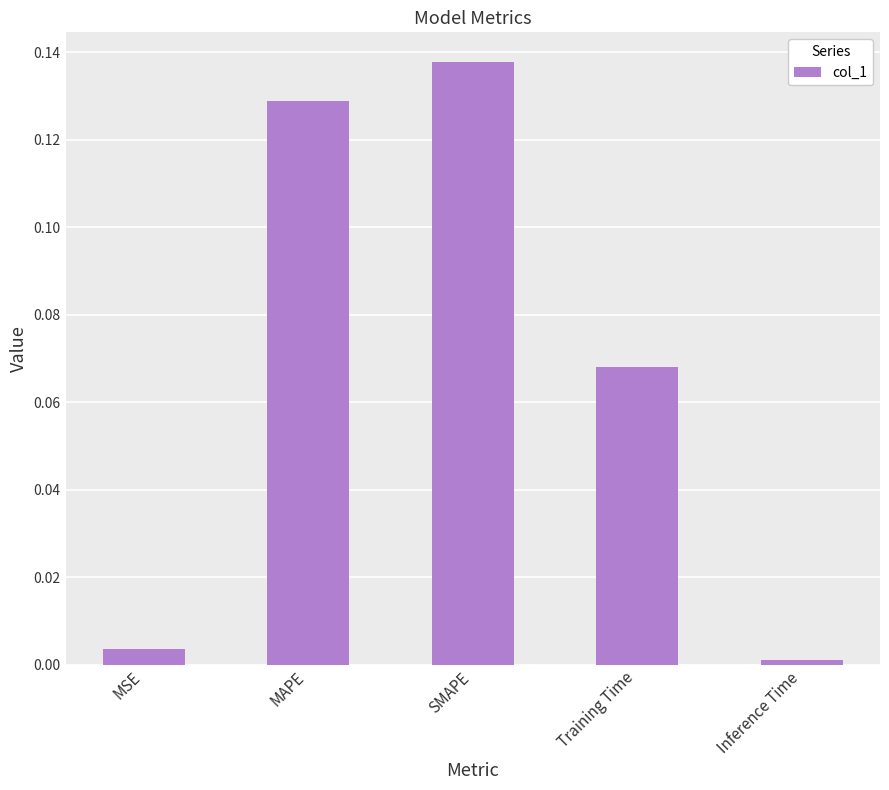

Between MAPE and Inference Time, which is larger?

MAPE